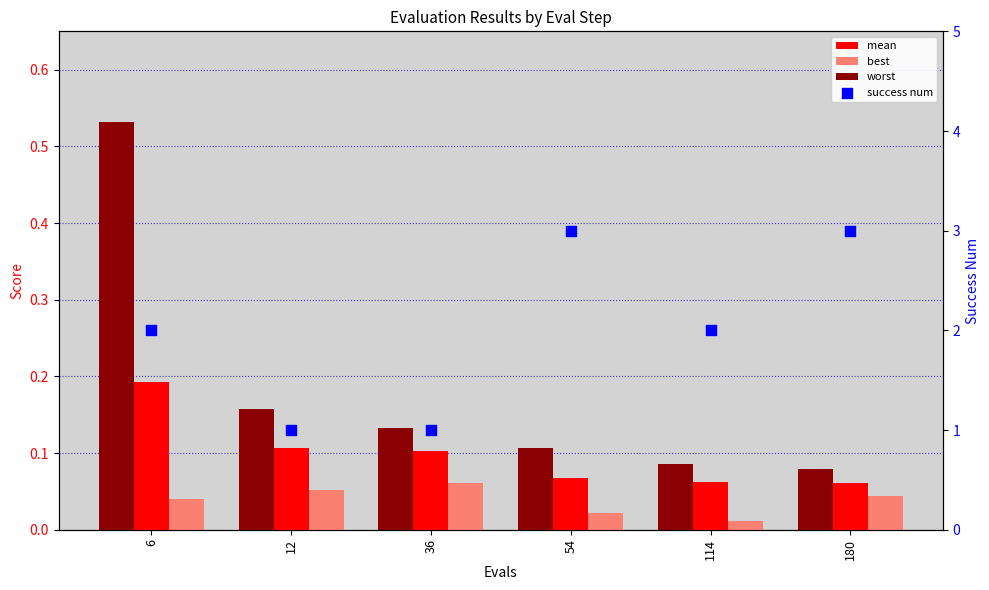

At how many categories does at least one series exceed 2?

2